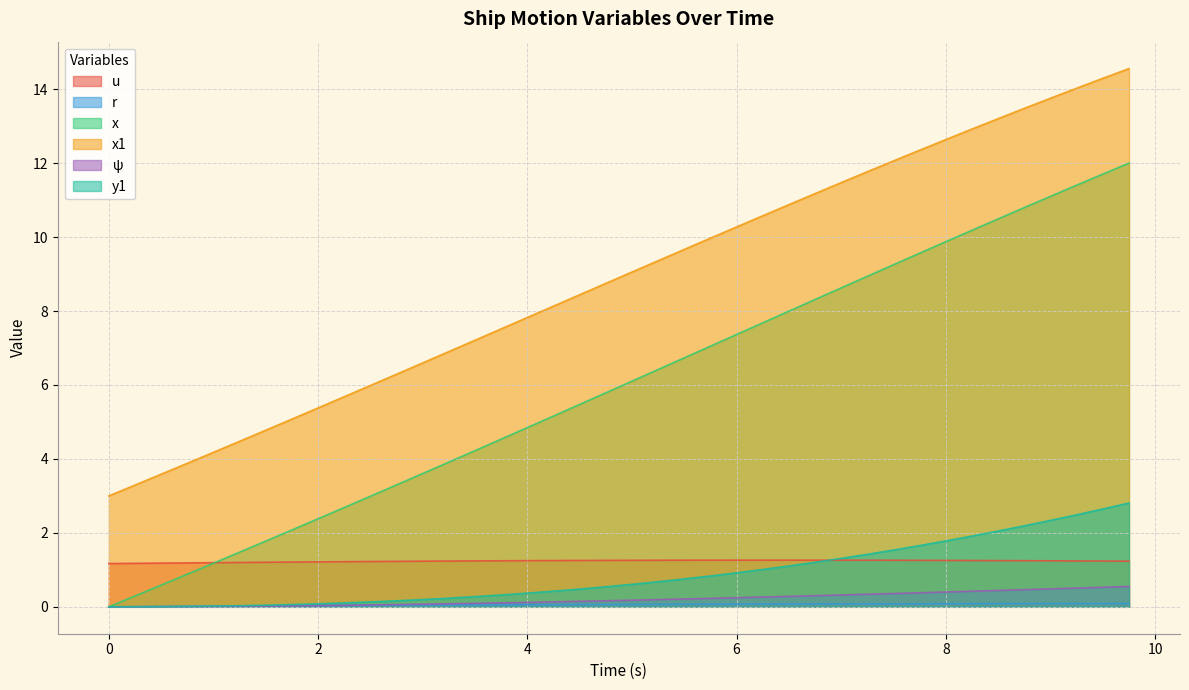

Rank the series at 5.0 from lowest to highest value.

r, ψ, y1, u, x, x1